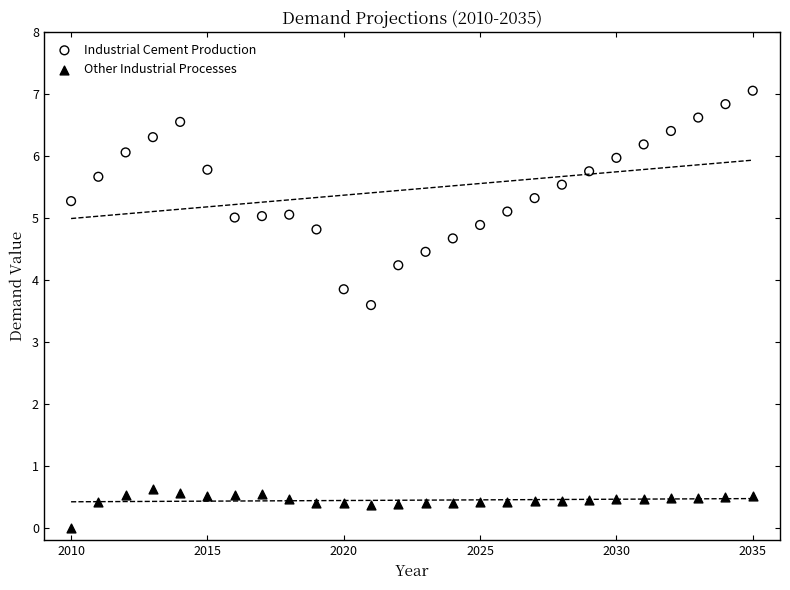

Across all series, what Y value is closest to 3?

3.6